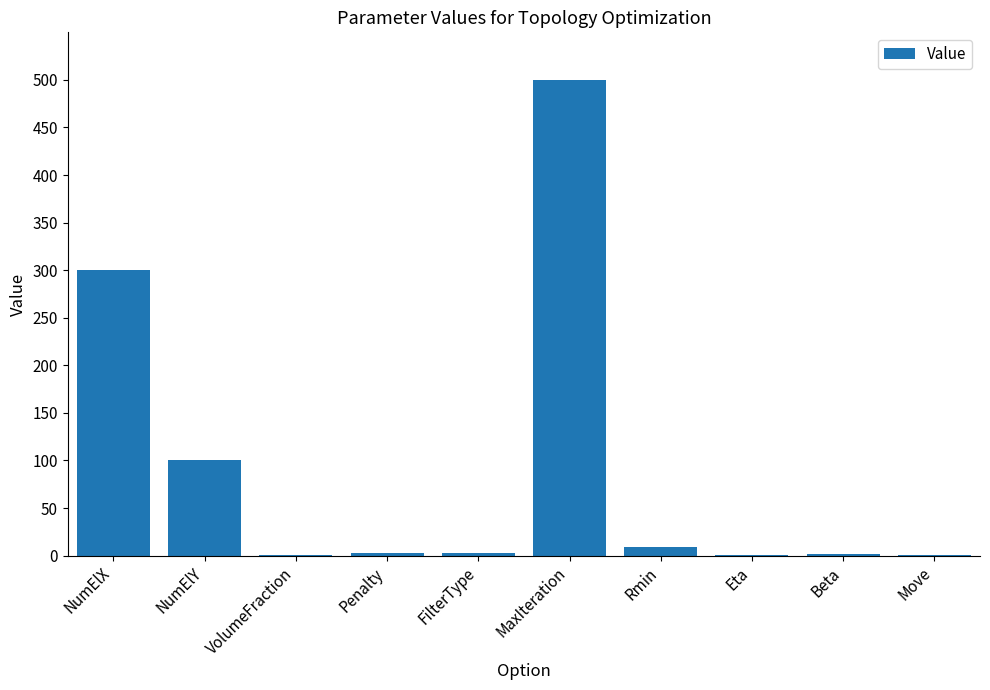

At which label is the value closest to 250?

NumElX